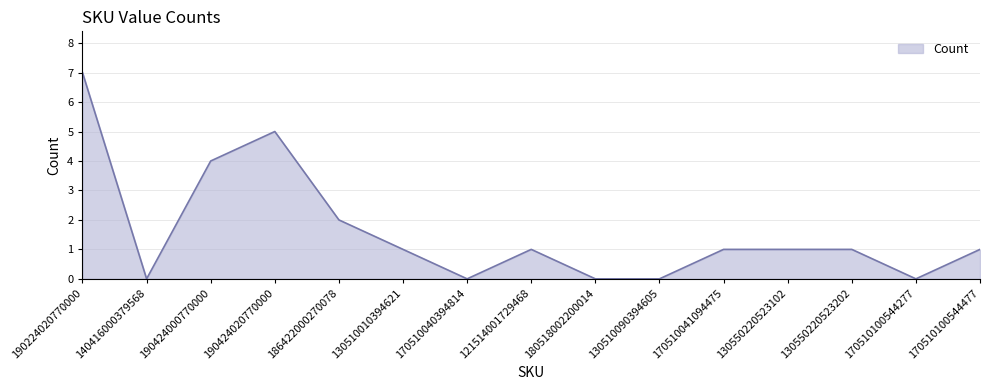

Reading left to right, list all the values displayed in this chart.

190224020770000=7	140416000379568=0	190424000770000=4	190424020770000=5	186422000270078=2	130510010394621=1	170510040394814=0	121514001729468=1	180518002200014=0	130510090394605=0	170510041094475=1	130550220523102=1	130550220523202=1	170510100544277=0	170510100544477=1